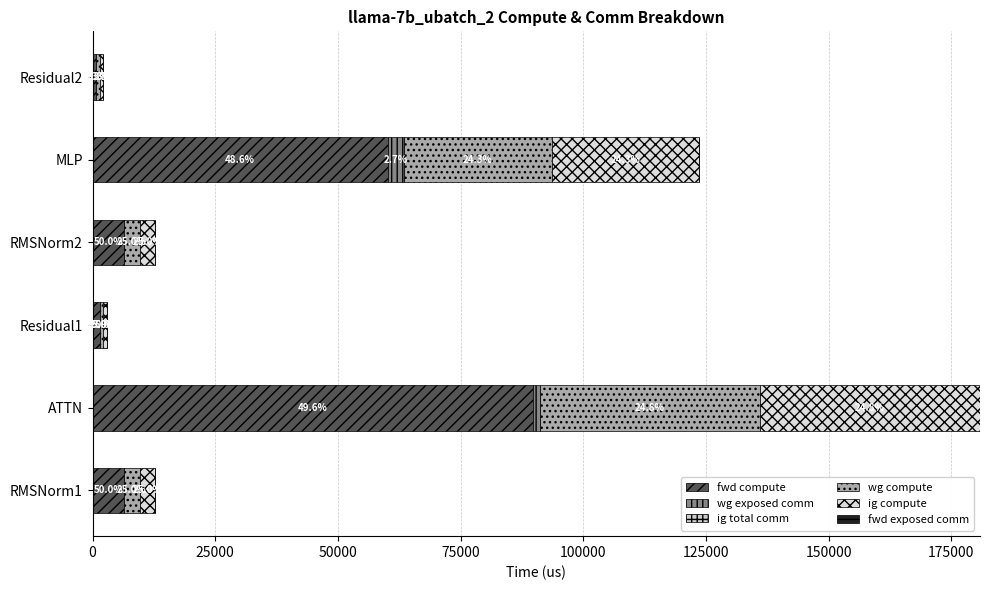

What is the value of the fwd exposed comm bar at the 4th from the left?

0.6